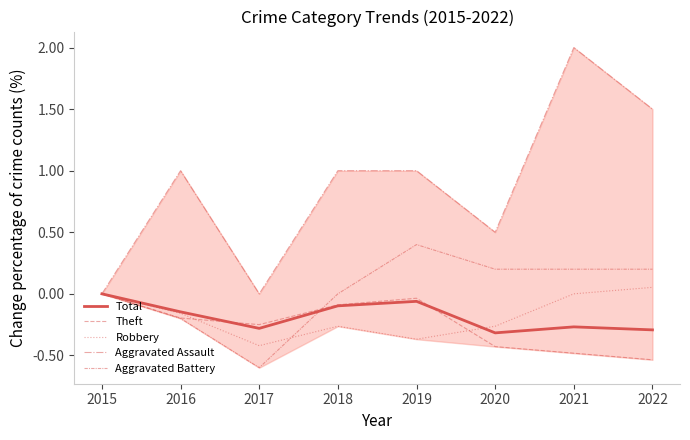

Which series has the largest range (max minus min)?

Aggravated Assault